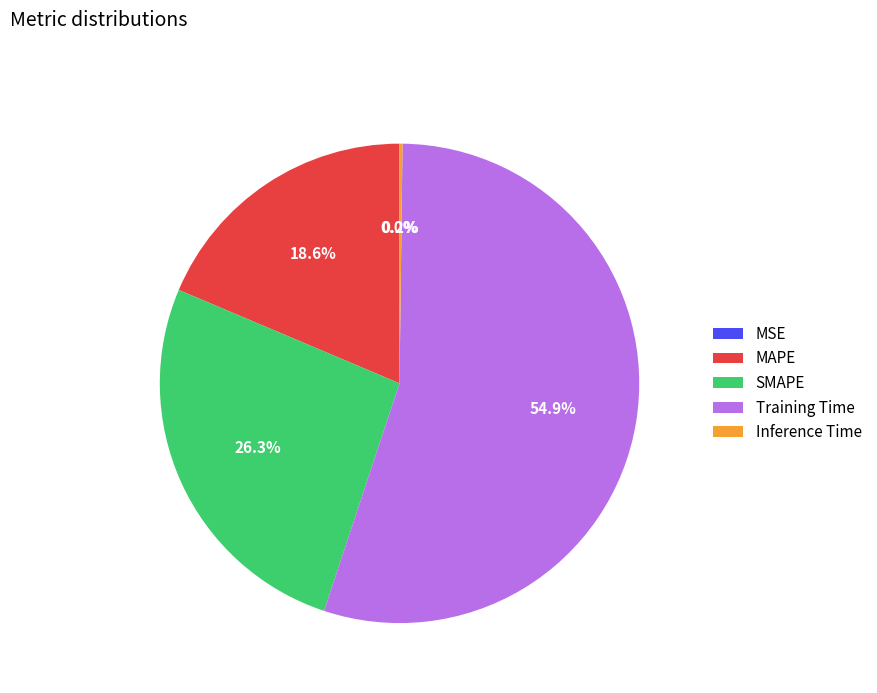

Does Training Time represent more than half of the total?

Yes